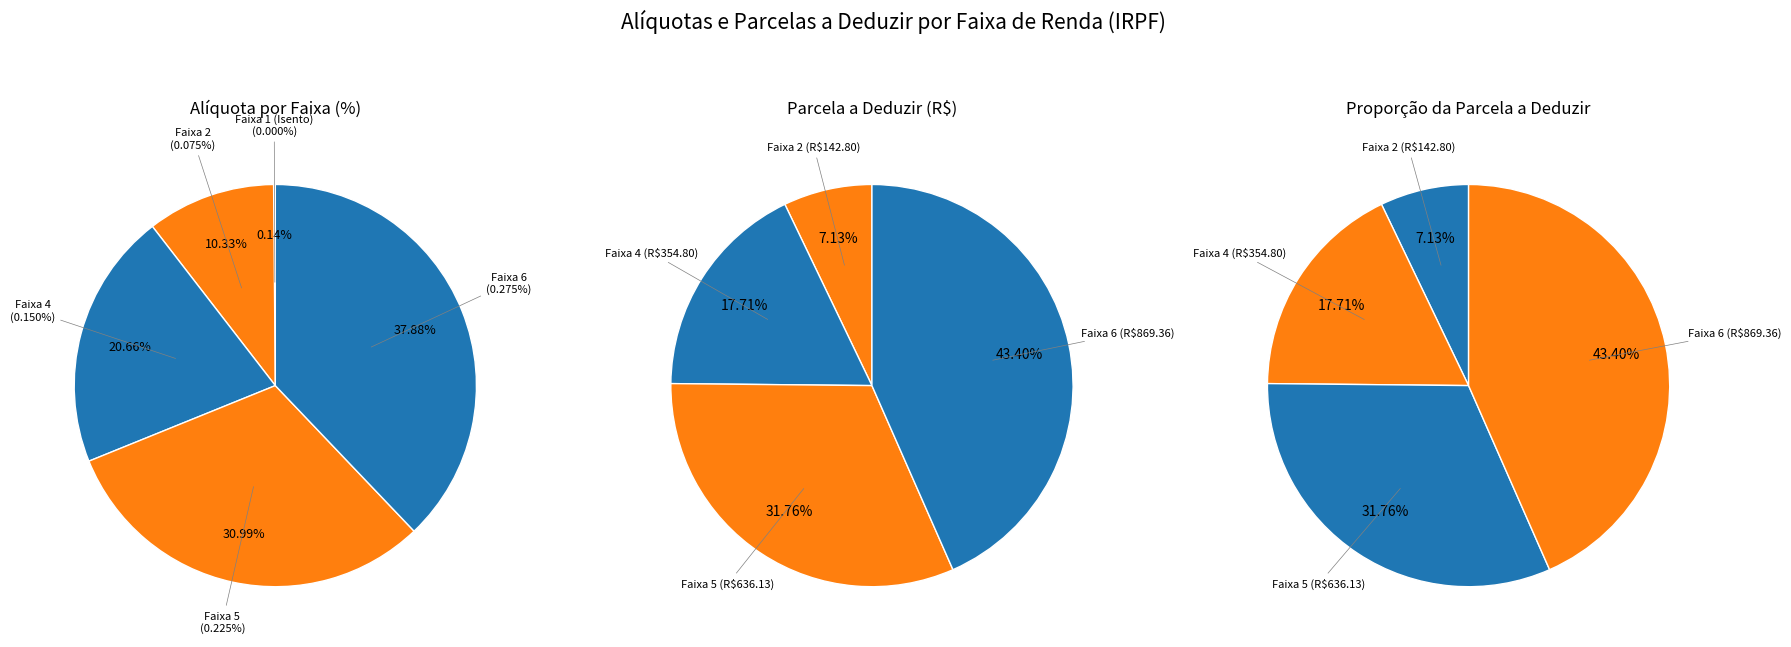

Is there any slice that represents more than half of the pie?

No